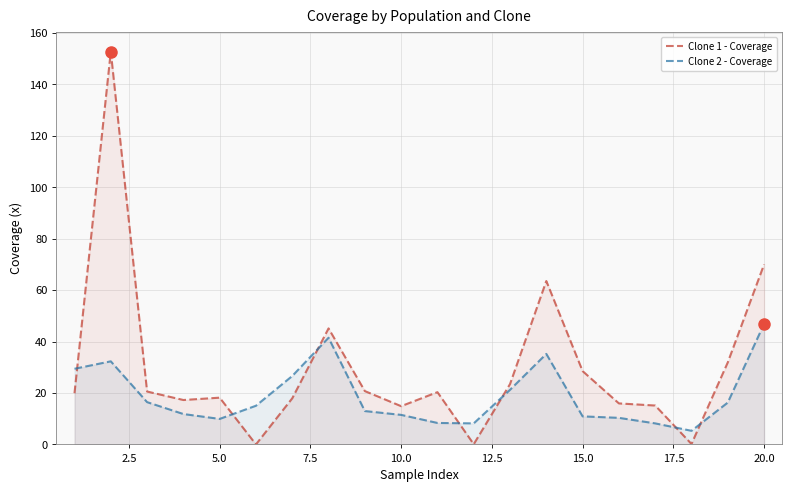

How many categories are shown in the chart?

20